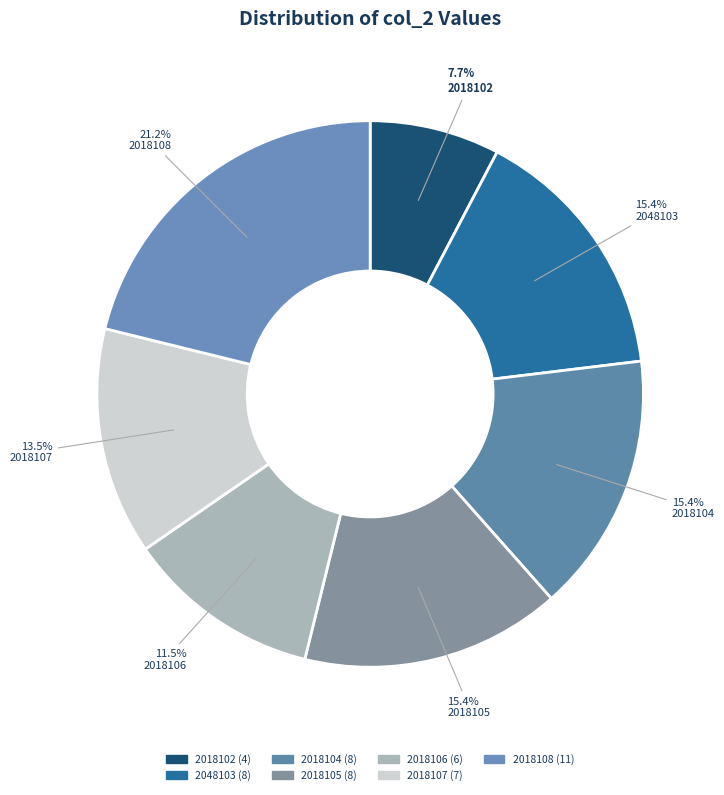

What is the smallest slice in the pie chart?

2018102